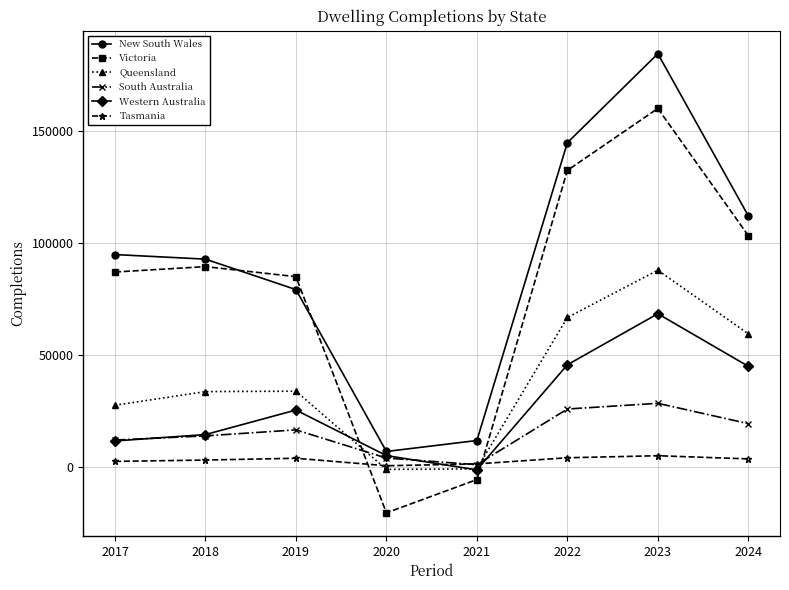

What is the greatest value displayed?

184619